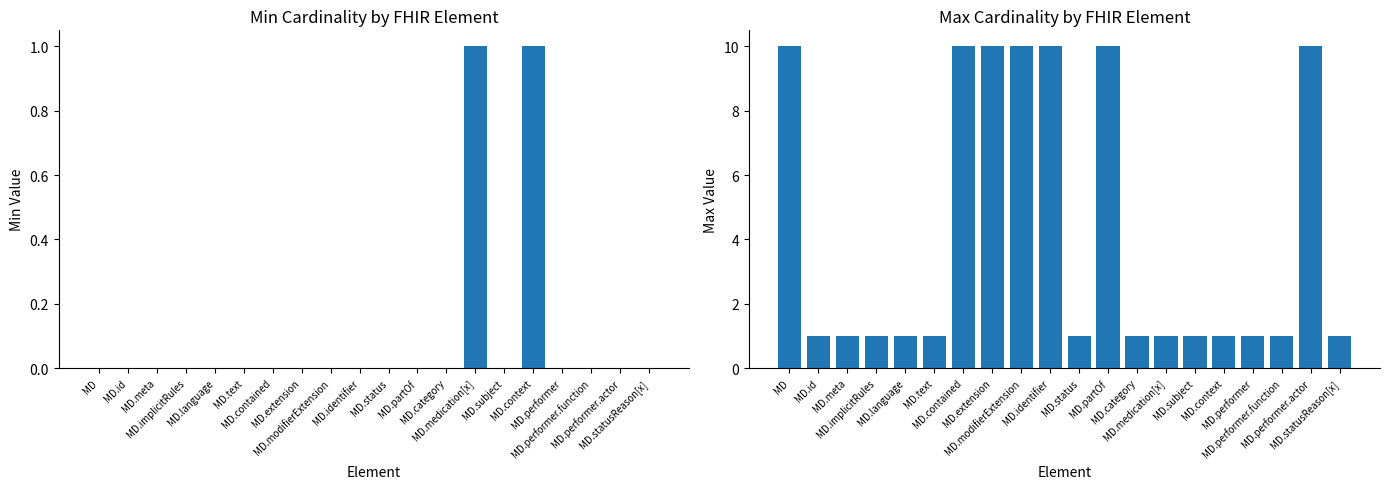

What is the label of the 19th bar from the left?

MD.performer.actor